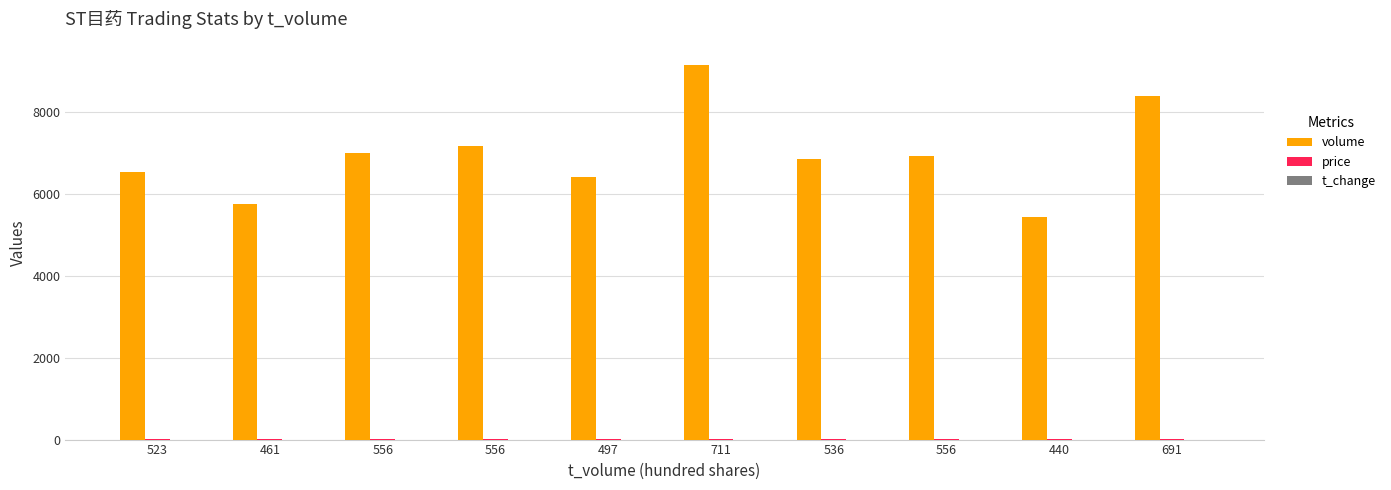

Are the bars grouped side by side (vs. stacked)?

Yes